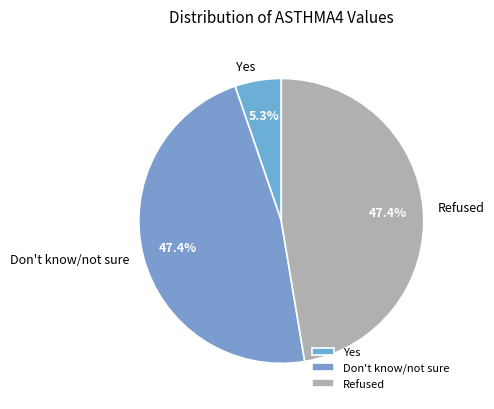

Is the sum of Don't know/not sure and Refused greater than half?

Yes